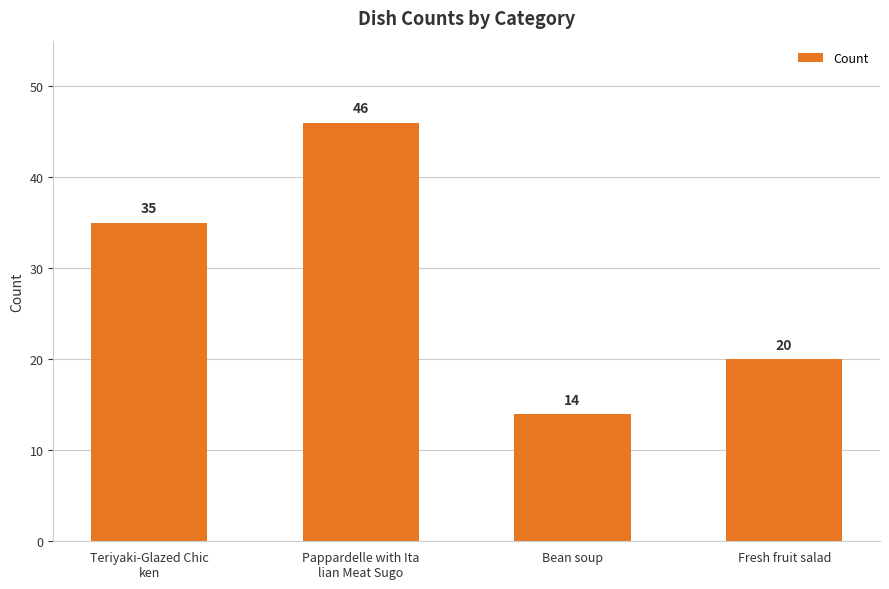

List the labels in order of value, largest first.

Pappardelle with Ita
lian Meat Sugo, Teriyaki-Glazed Chic
ken, Fresh fruit salad, Bean soup